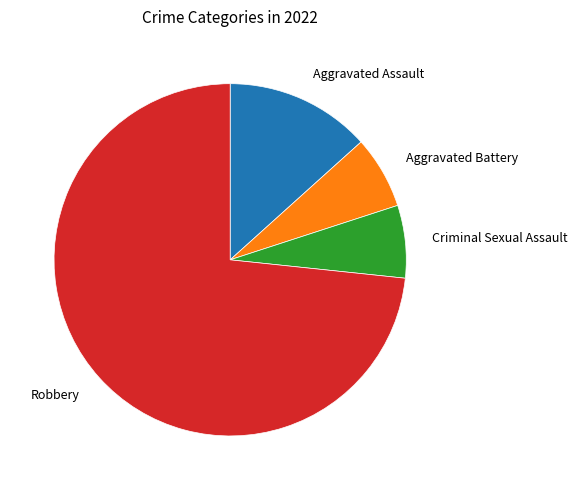

Is there a majority slice in this chart?

Yes